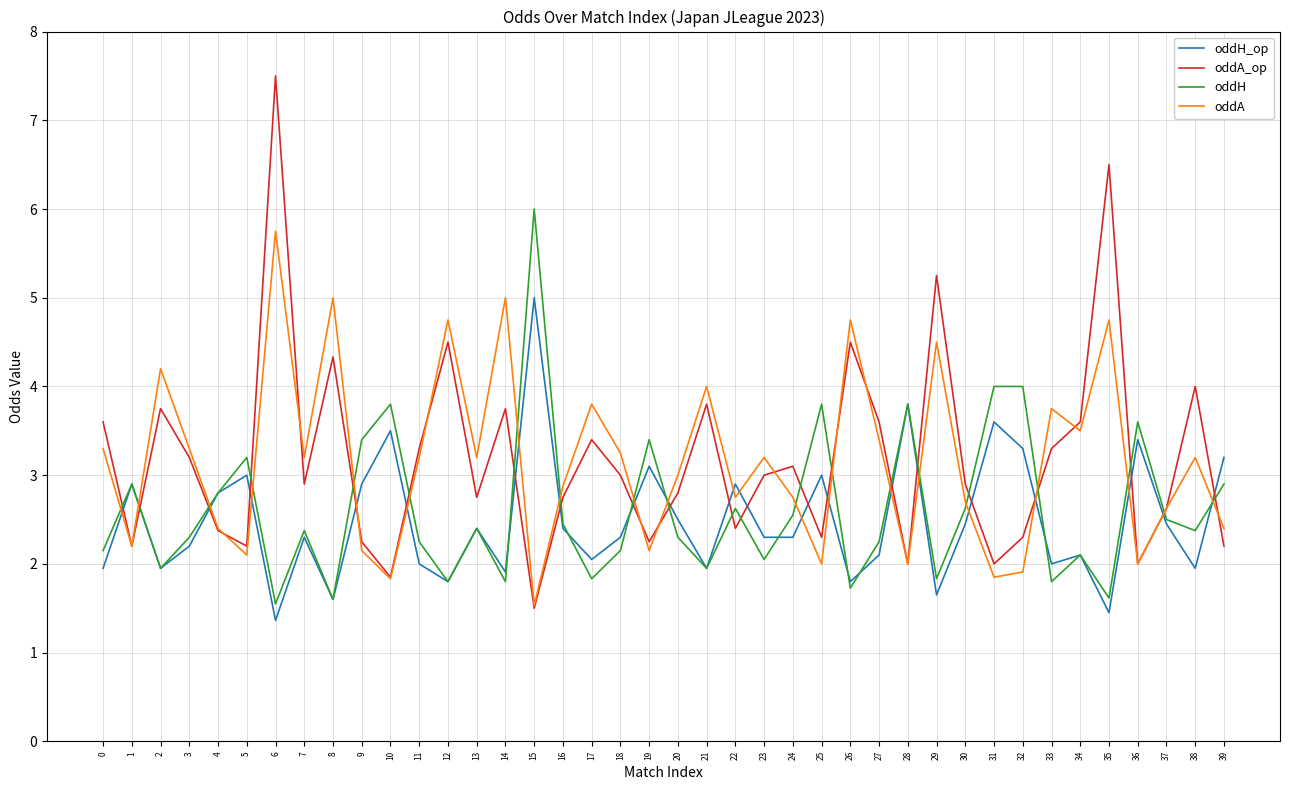

Which series has the widest spread of values?

oddA_op